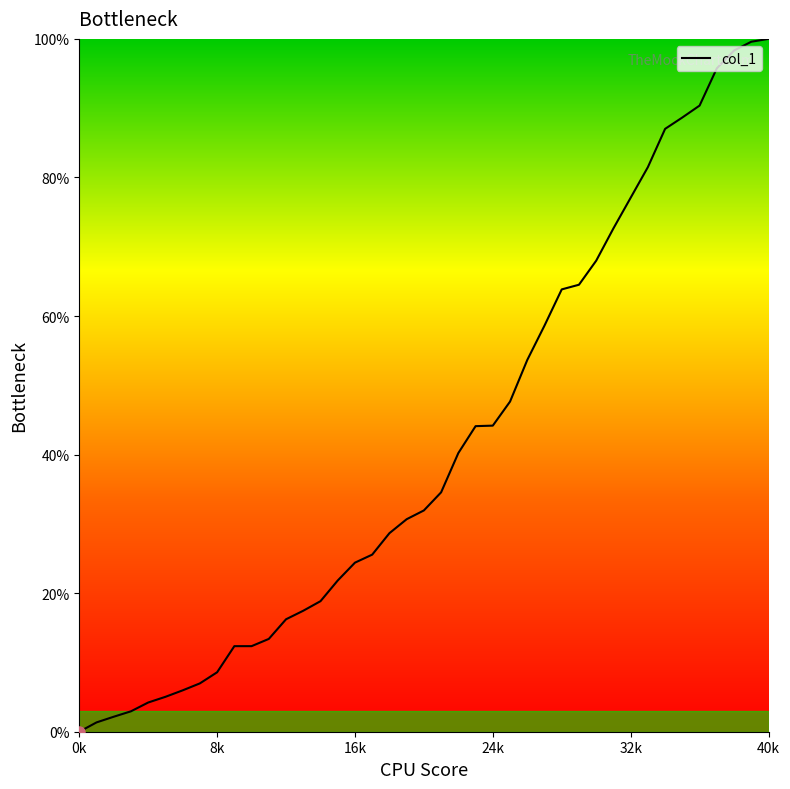

What is the difference between the maximum and minimum values?

100.0